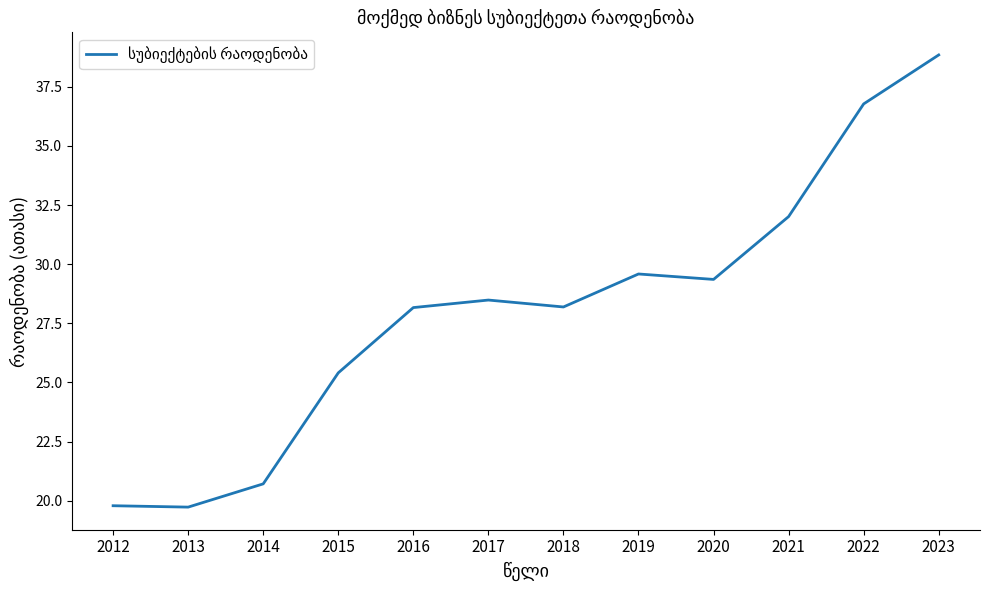

What is the difference between the maximum and minimum values?

19.1